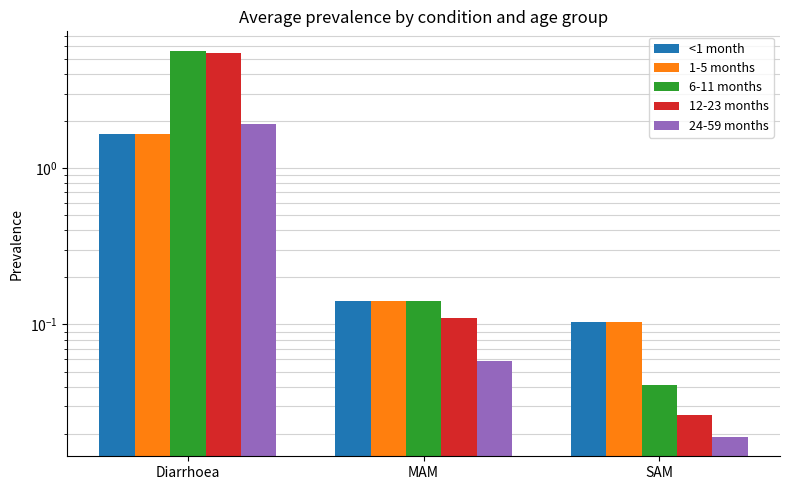

What is the sum of all 1-5 months values?

1.9